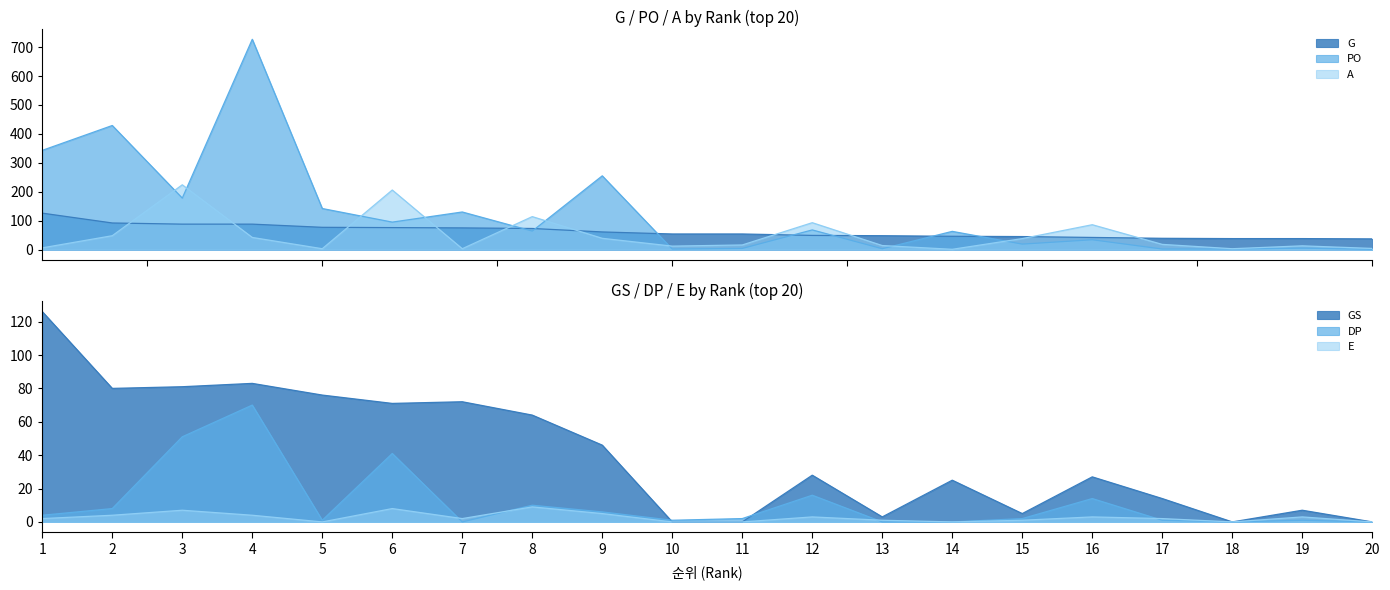

Reading left to right, what are all the values shown in this chart?

G: 1=126	2=92	3=88	4=88	5=77	6=76	7=75	8=73	9=61	10=54	11=54	12=49	13=48	14=46	15=45	16=42	17=39	18=38	19=38	20=37
GS: 1=126	2=80	3=81	4=83	5=76	6=71	7=72	8=64	9=46	10=0	11=0	12=28	13=3	14=25	15=5	16=27	17=14	18=0	19=7	20=0
PO: 1=343	2=429	3=178	4=727	5=142	6=95	7=130	8=64	9=255	10=2	11=4	12=68	13=3	14=63	15=19	16=34	17=2	18=2	19=5	20=1
A: 1=6	2=48	3=224	4=42	5=3	6=206	7=3	8=114	9=39	10=12	11=16	12=93	13=14	14=1	15=38	16=86	17=18	18=3	19=13	20=4
DP: 1=4	2=8	3=51	4=70	5=1	6=41	7=0	8=10	9=6	10=1	11=2	12=16	13=0	14=0	15=2	16=14	17=1	18=0	19=1	20=0
E: 1=2	2=4	3=7	4=4	5=0	6=8	7=2	8=9	9=5	10=0	11=0	12=3	13=1	14=0	15=1	16=3	17=2	18=0	19=3	20=0